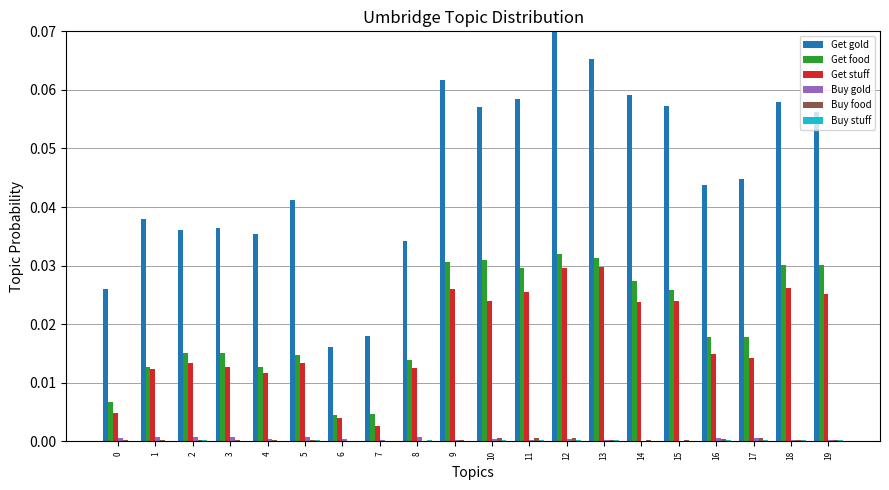

The value of Buy gold at 9 is 0.0. True or false?

True